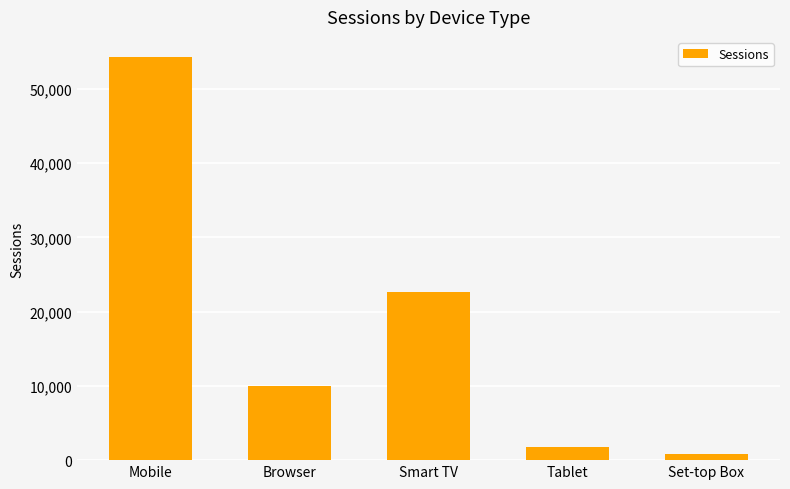

Approximately how many times larger is the value at Smart TV compared to Tablet?

12.8